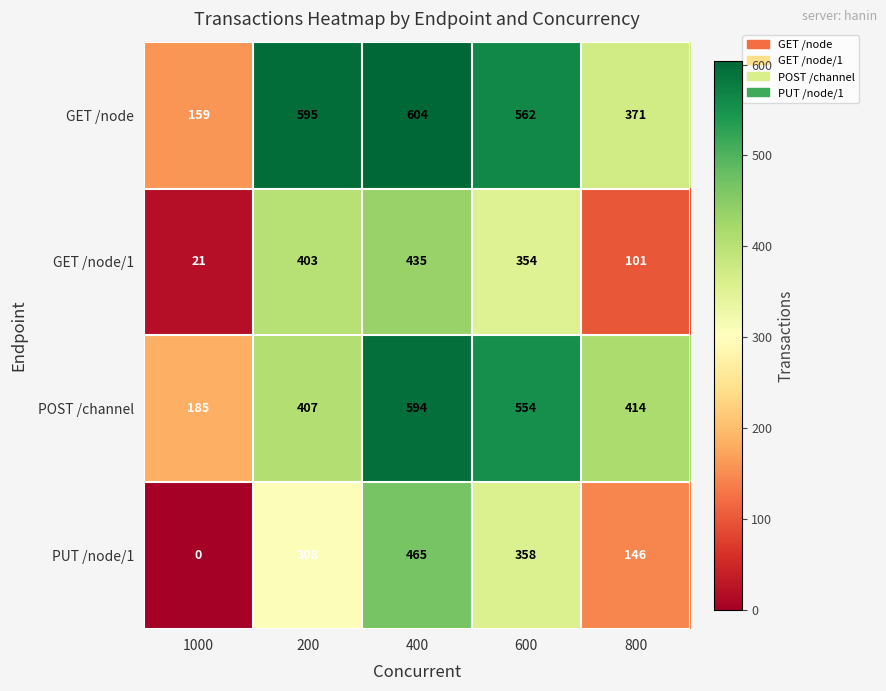

How many series are shown in this chart?

4